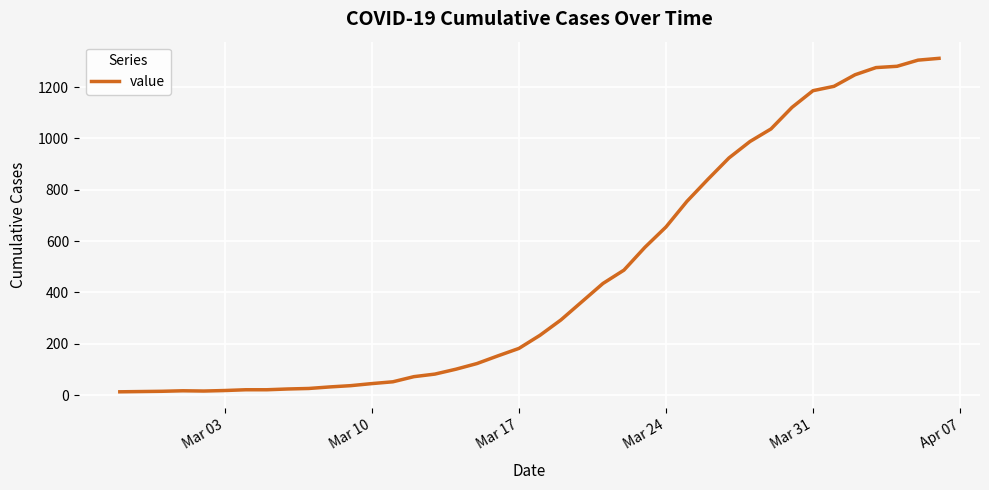

What is the difference between the maximum and minimum values?

1299